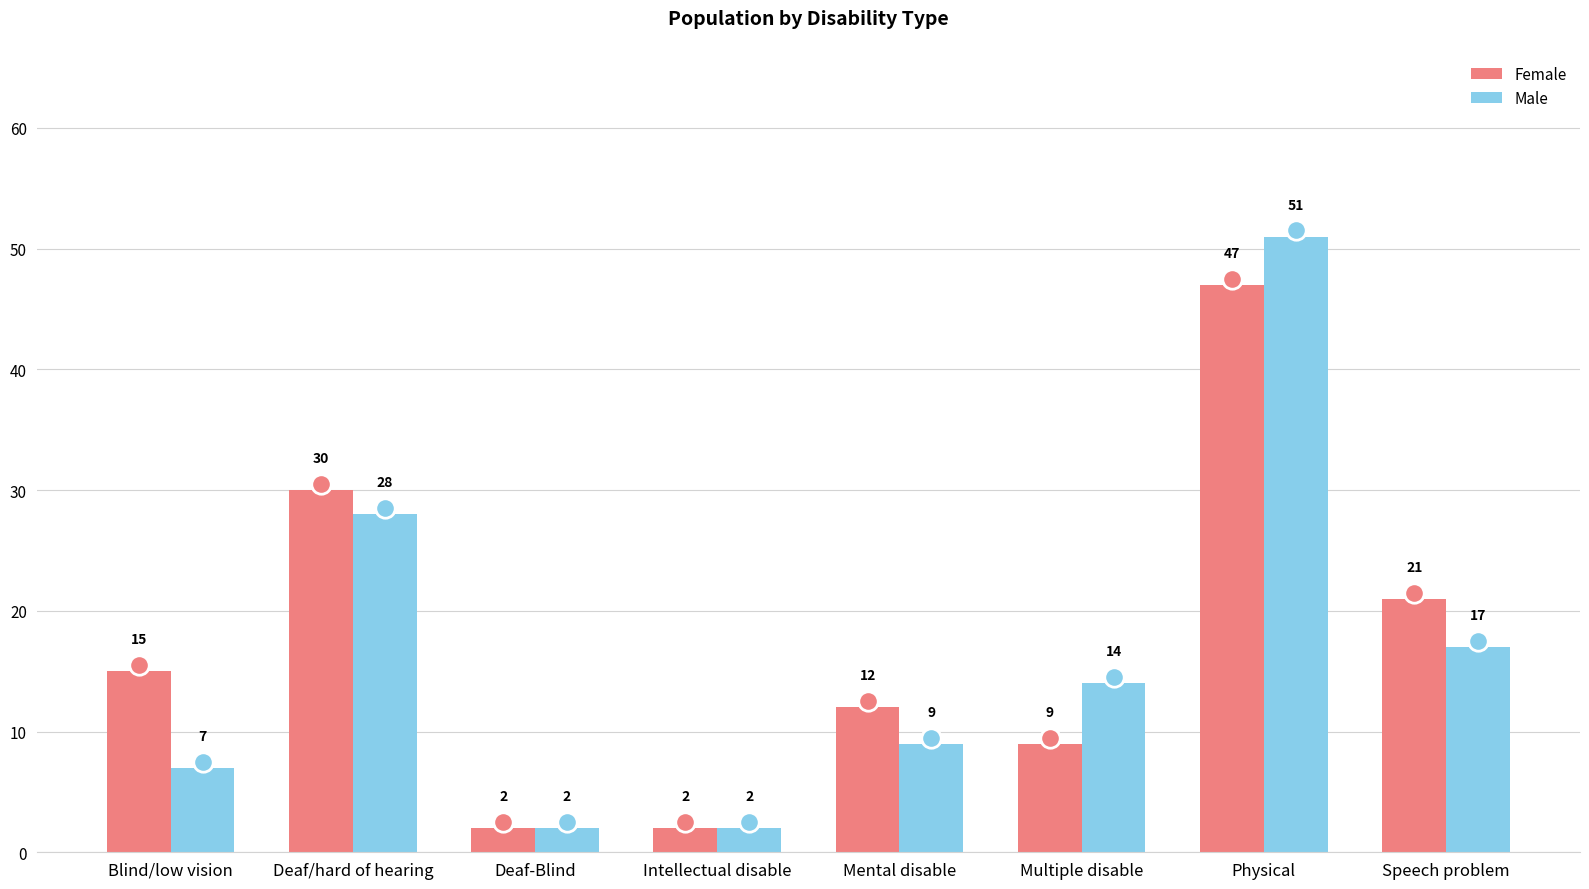

What position from the left is Deaf/hard of hearing?

2